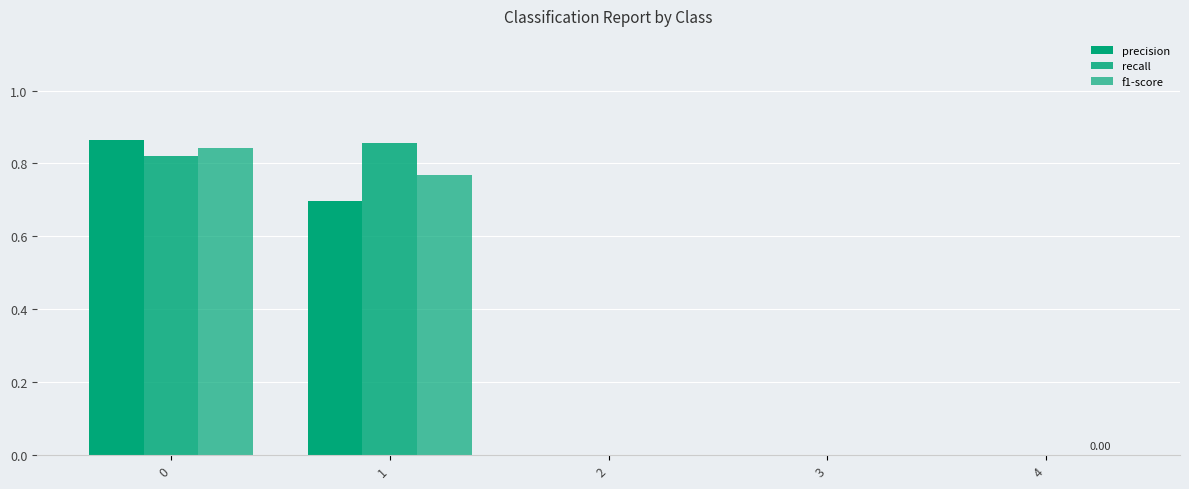

What is the value of the precision bar at the 2nd from the left?

0.7